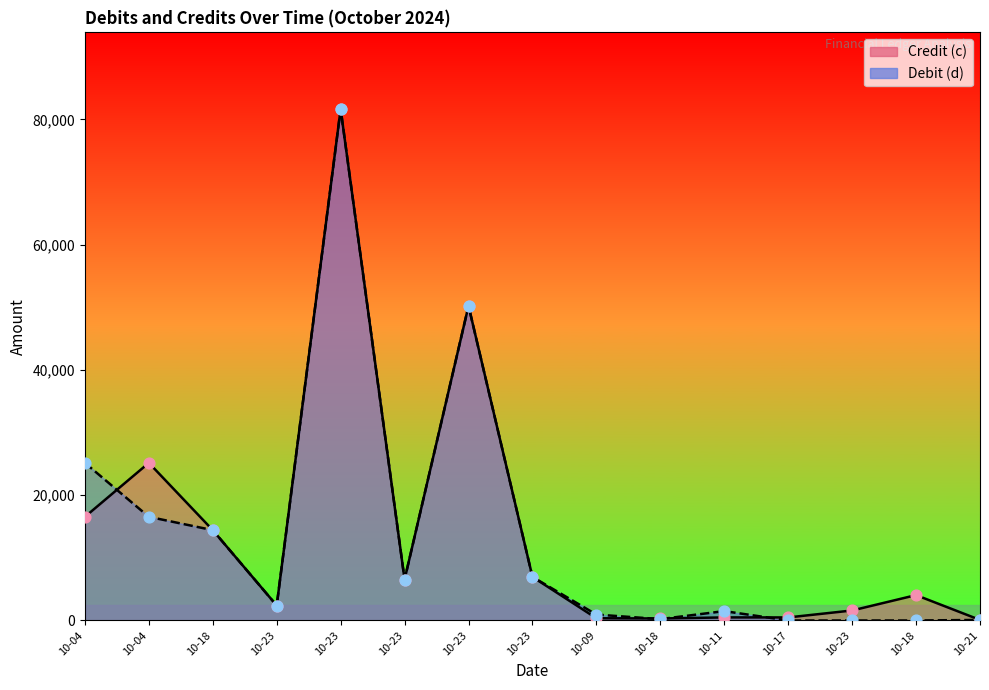

Which series has the largest total across all categories?

Credit (c)